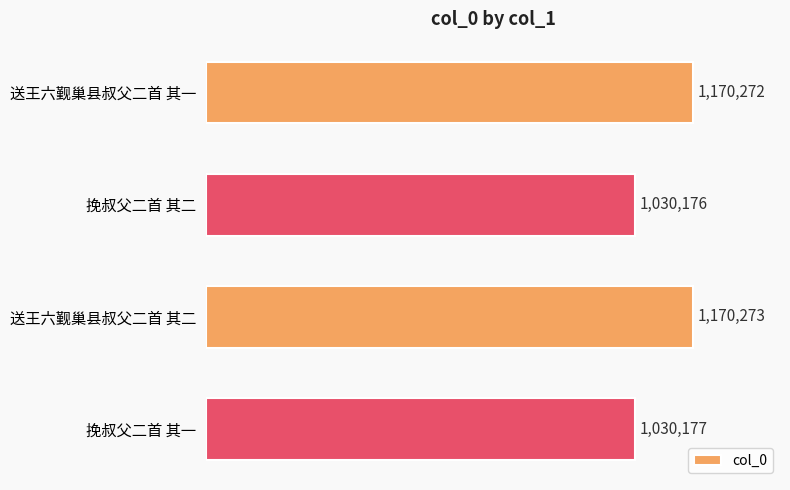

What is the smallest value displayed?

1030176